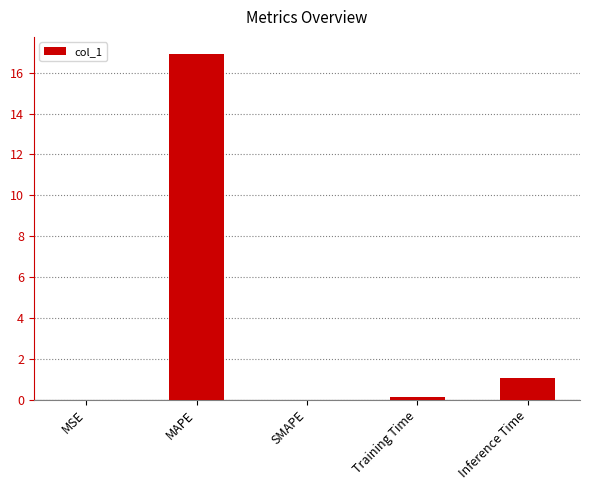

Is it true that the value at Inference Time is 1.1?

True